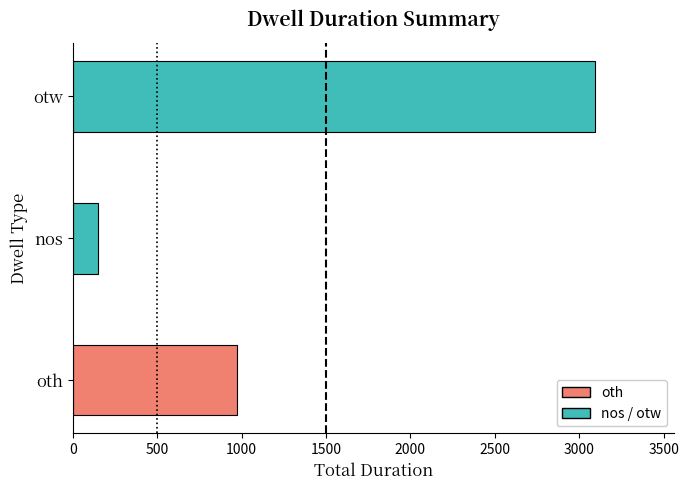

Reading bottom to top, list all the values displayed in this chart.

971	151	3096